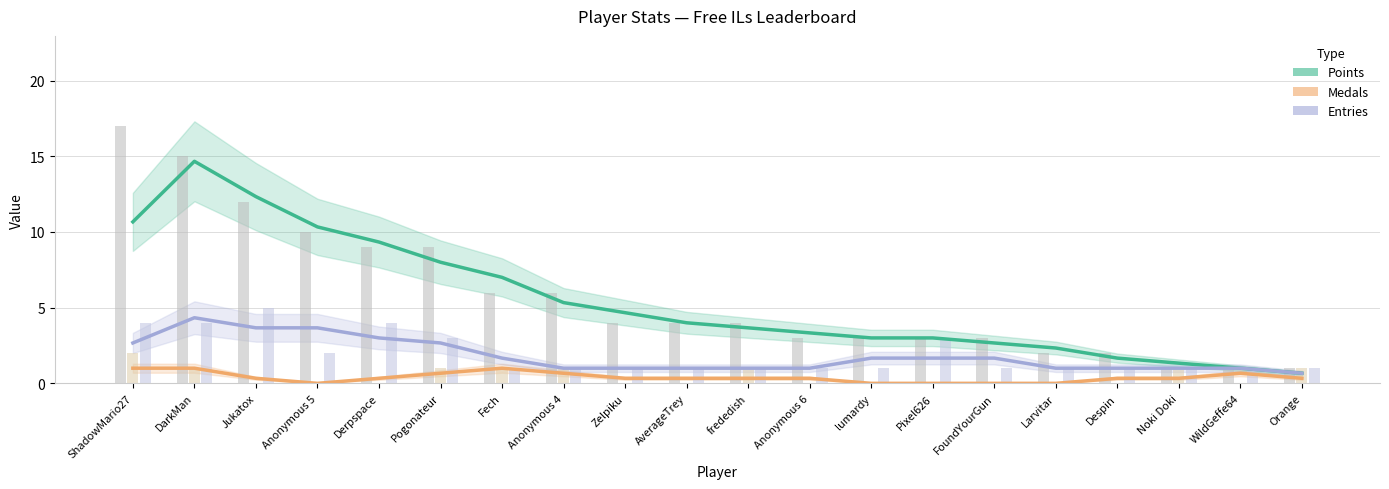

What is the total value across all series at WildGeffe64?

2.7